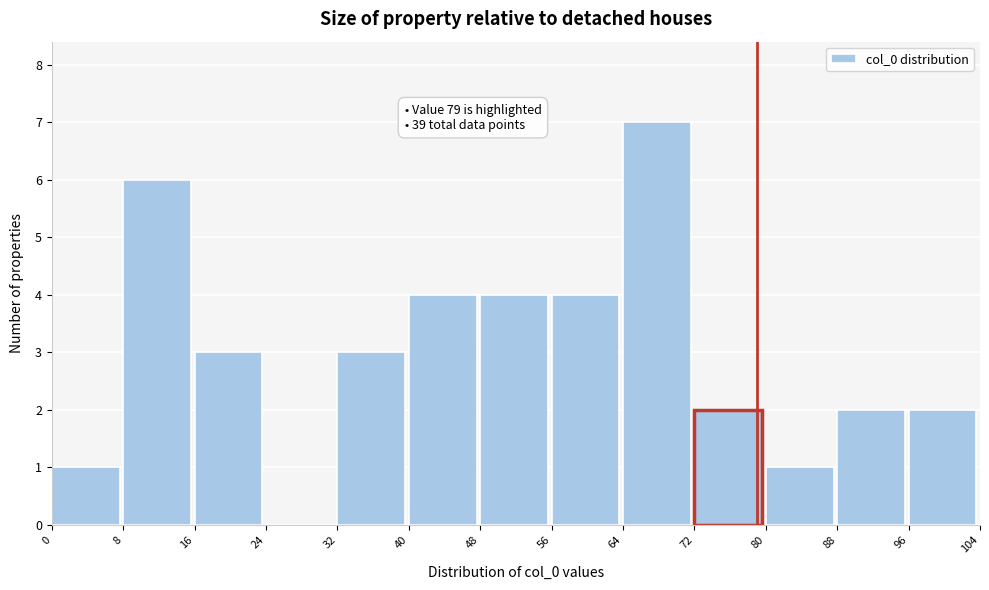

Which range on the x-axis has the tallest bar?

64 to 72